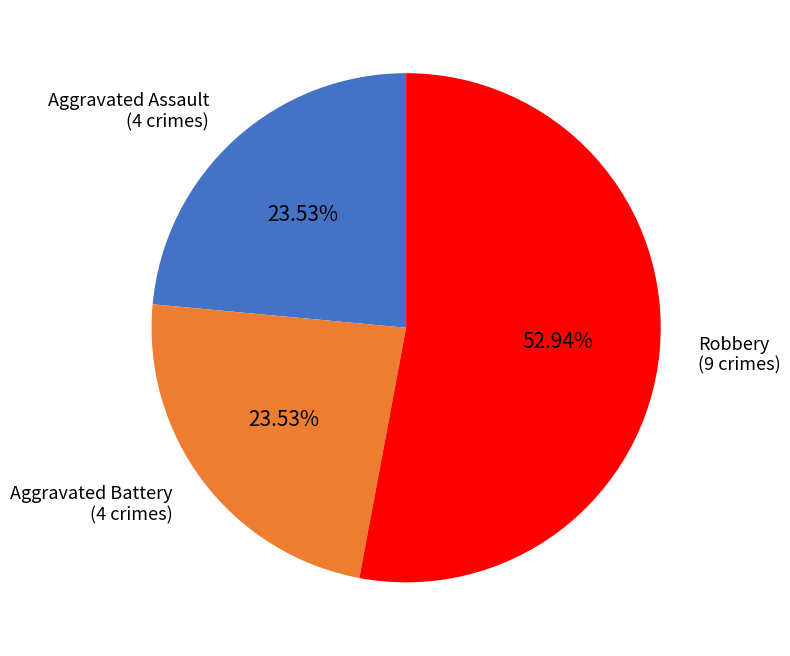

Between Robbery and Aggravated Assault, which is larger?

Robbery